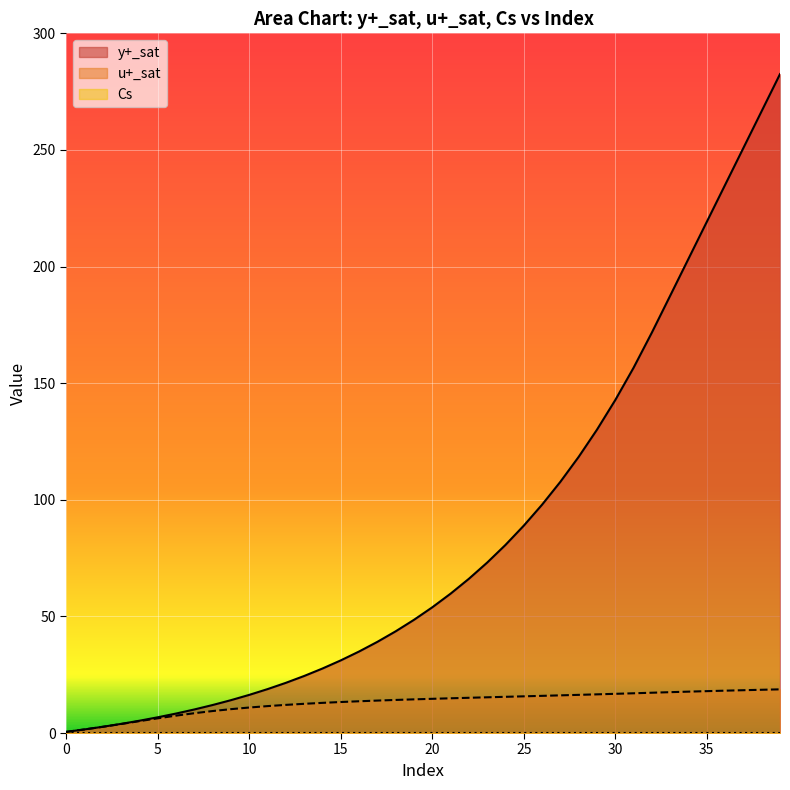

Which series has the largest range (max minus min)?

y+_sat